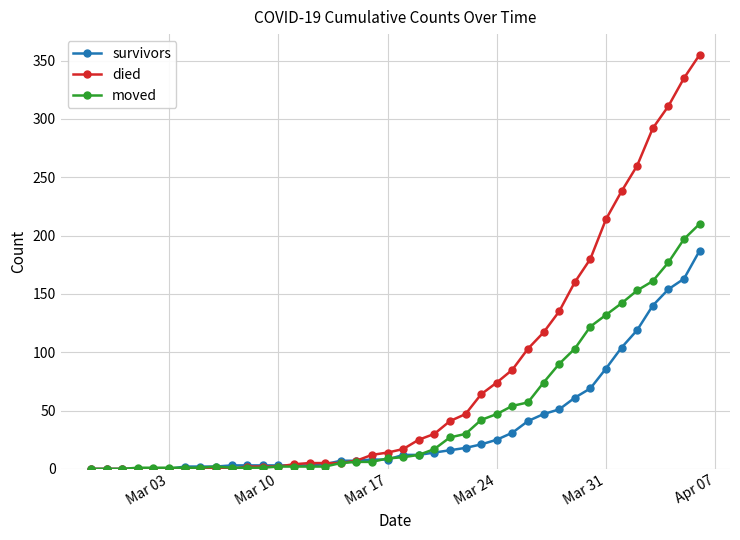

How many lines are shown in the chart?

3